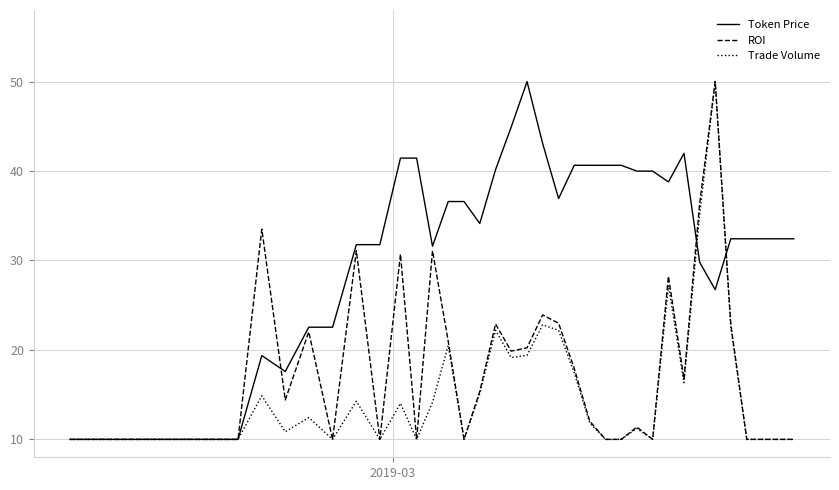

Which series has the largest total across all categories?

Token Price